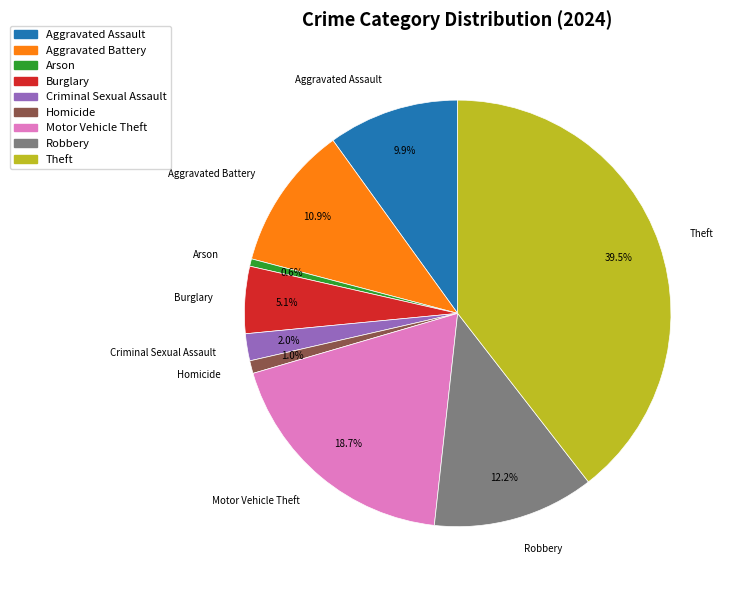

What percentage is the Motor Vehicle Theft slice, to the nearest percent?

19%